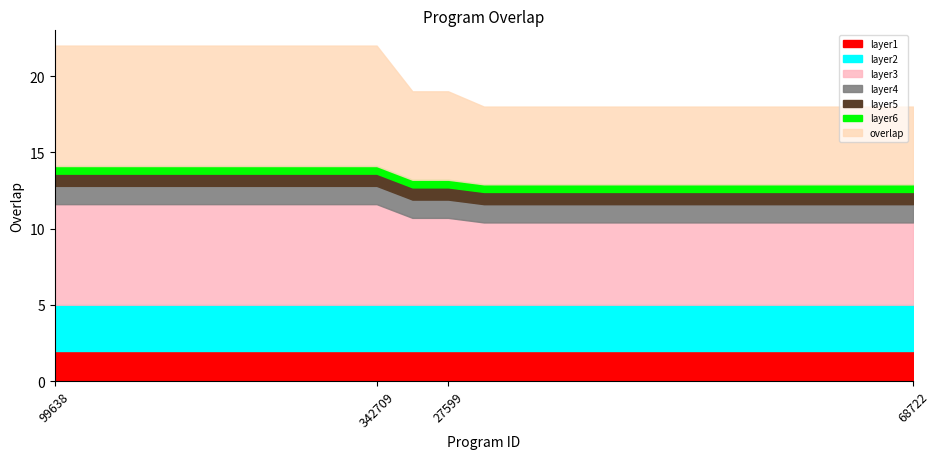

What is the difference between the maximum and minimum values?

4